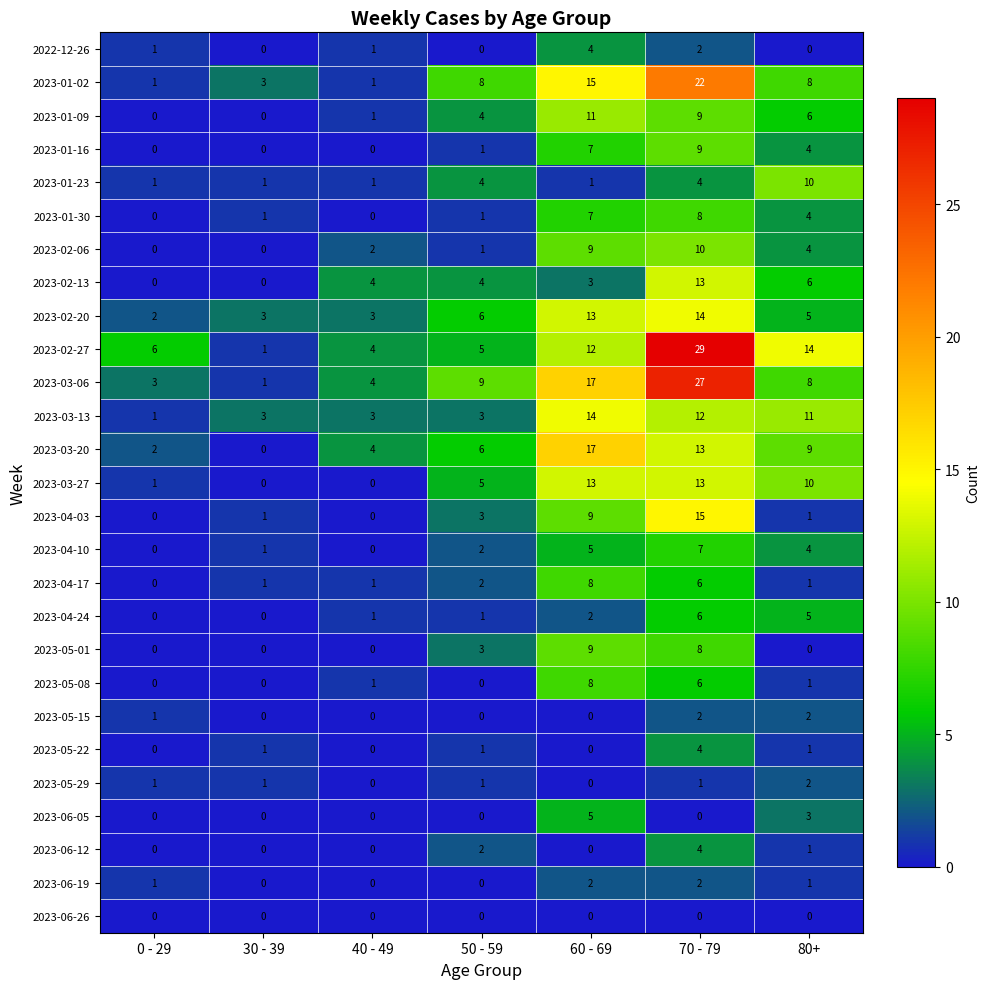

Where is 2023-02-13 nearest to the value 6?

80+